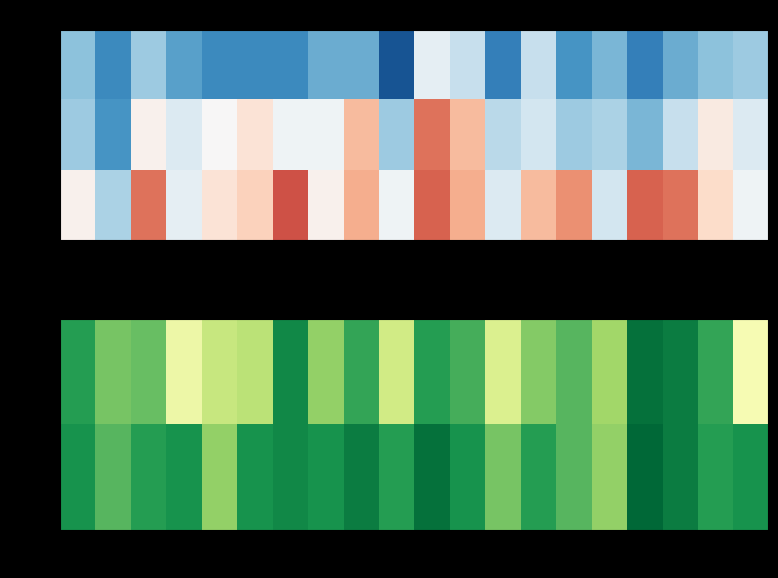

Which series has the largest total across all categories?

col5